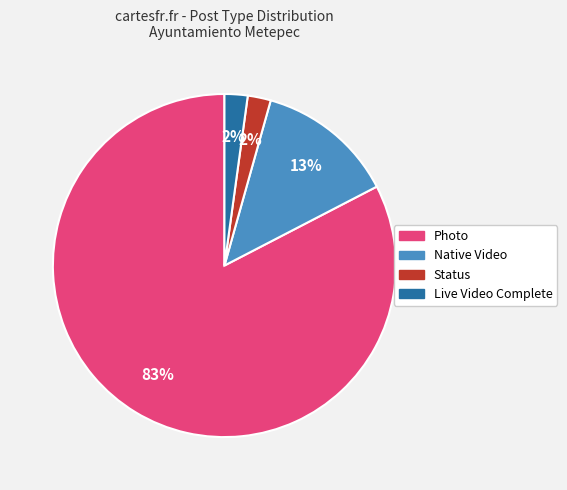

Does any single category account for the majority?

Yes